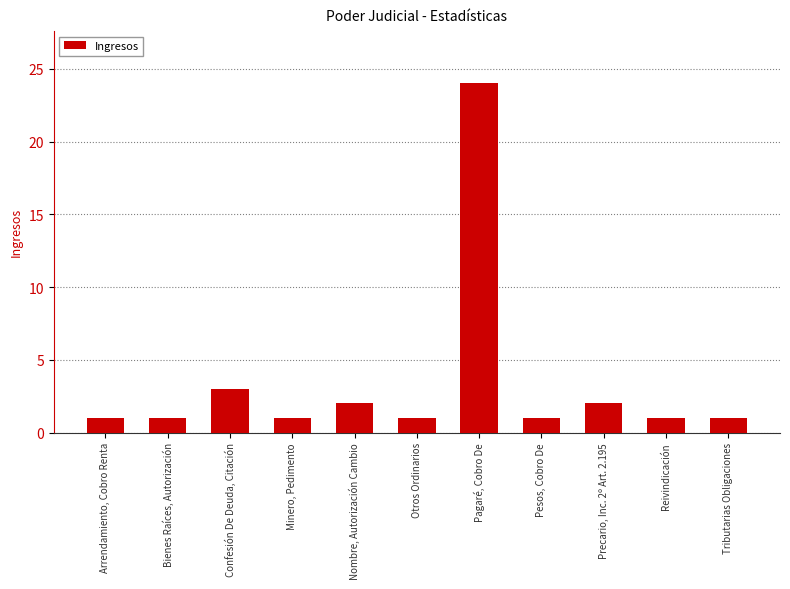

Reading left to right, extract all data points from this chart.

1	1	3	1	2	1	24	1	2	1	1